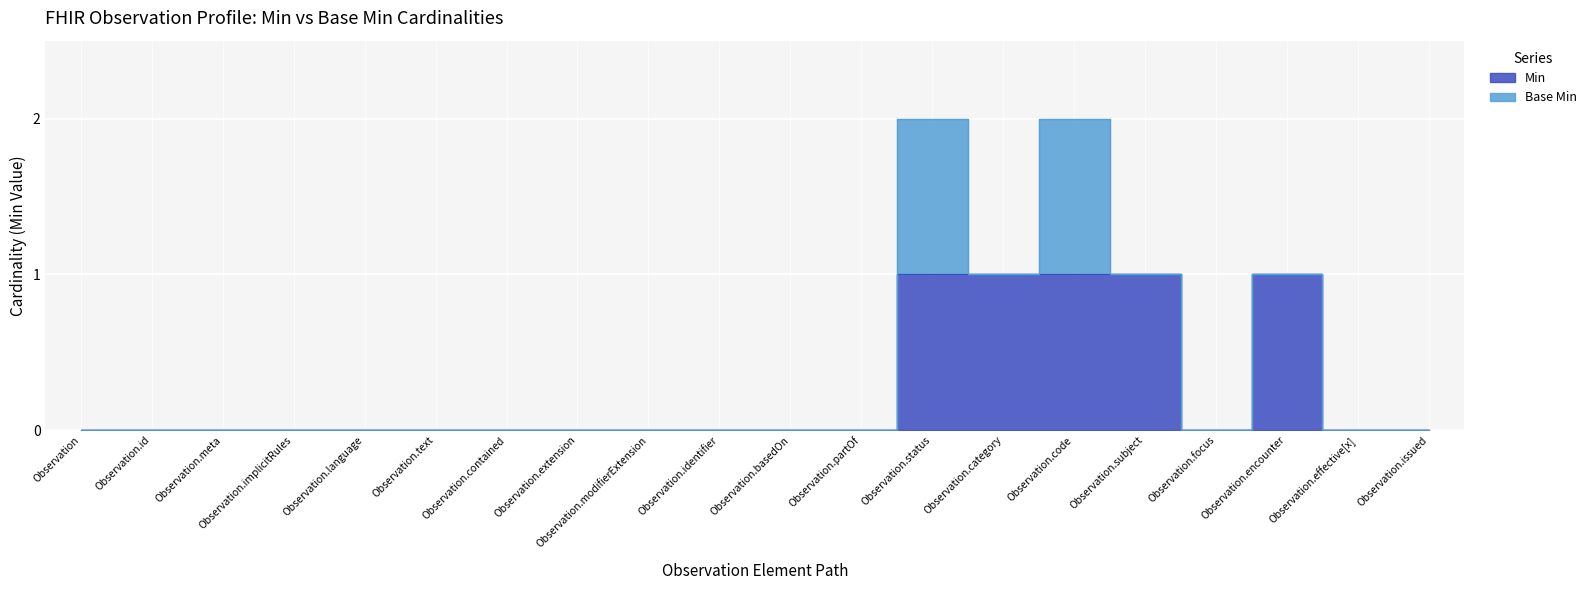

At which category does the data reach its first local peak?

Observation.encounter